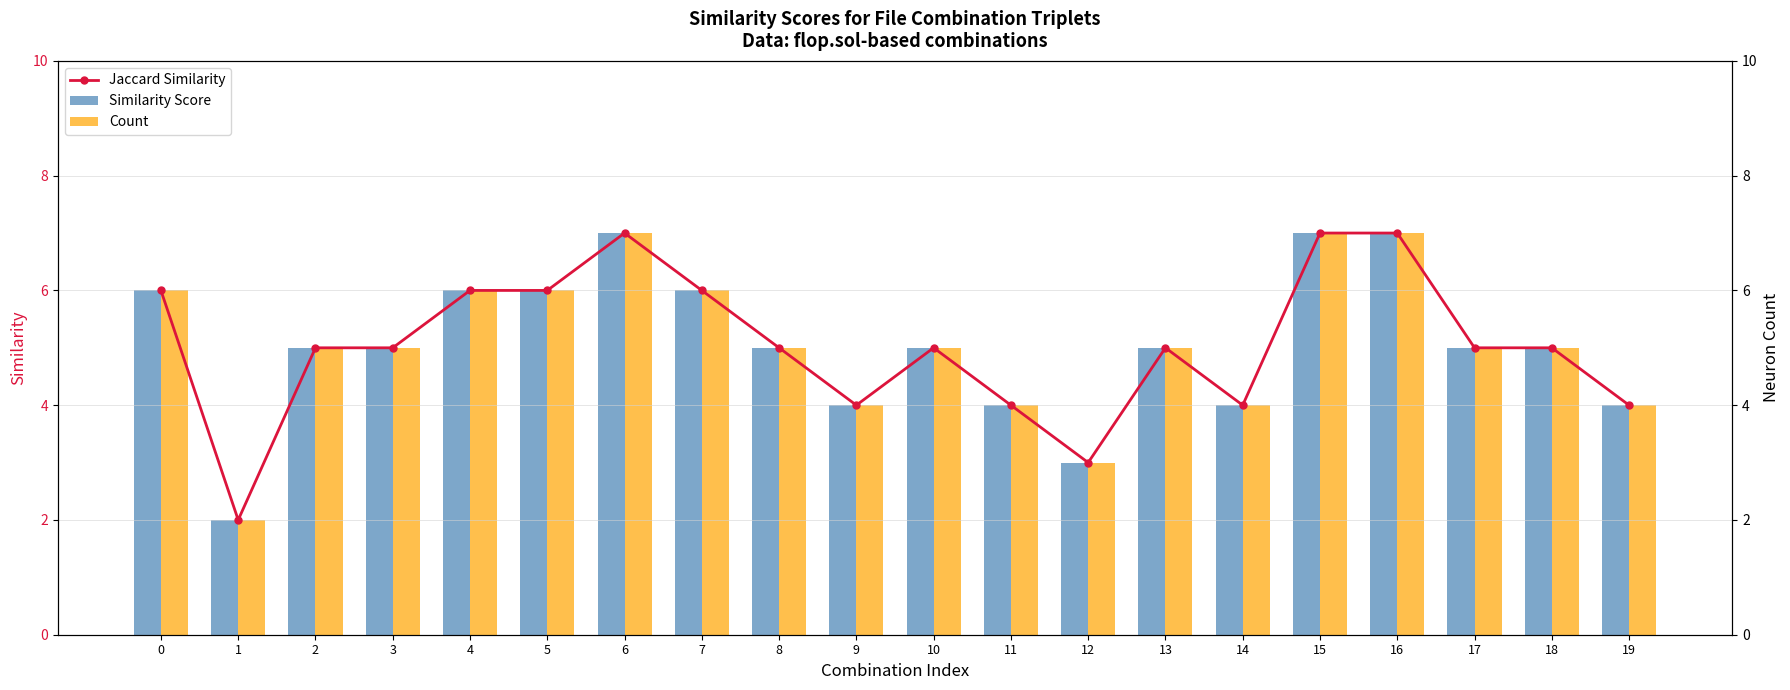

What are all the series names shown in the legend?

Similarity Score, Count, Jaccard Similarity